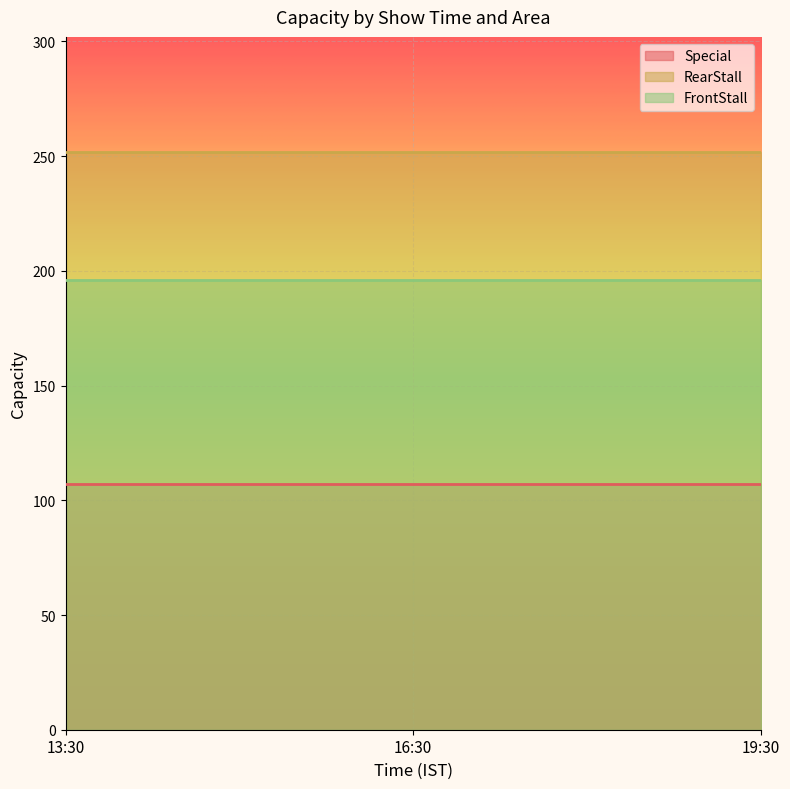

At which label does RearStall reach its peak?

13:30